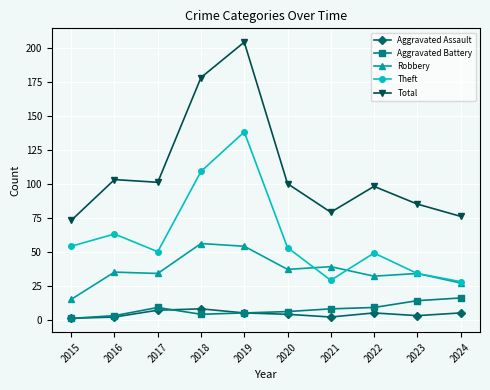

Is it true that Aggravated Assault equals 1 at 2015?

True